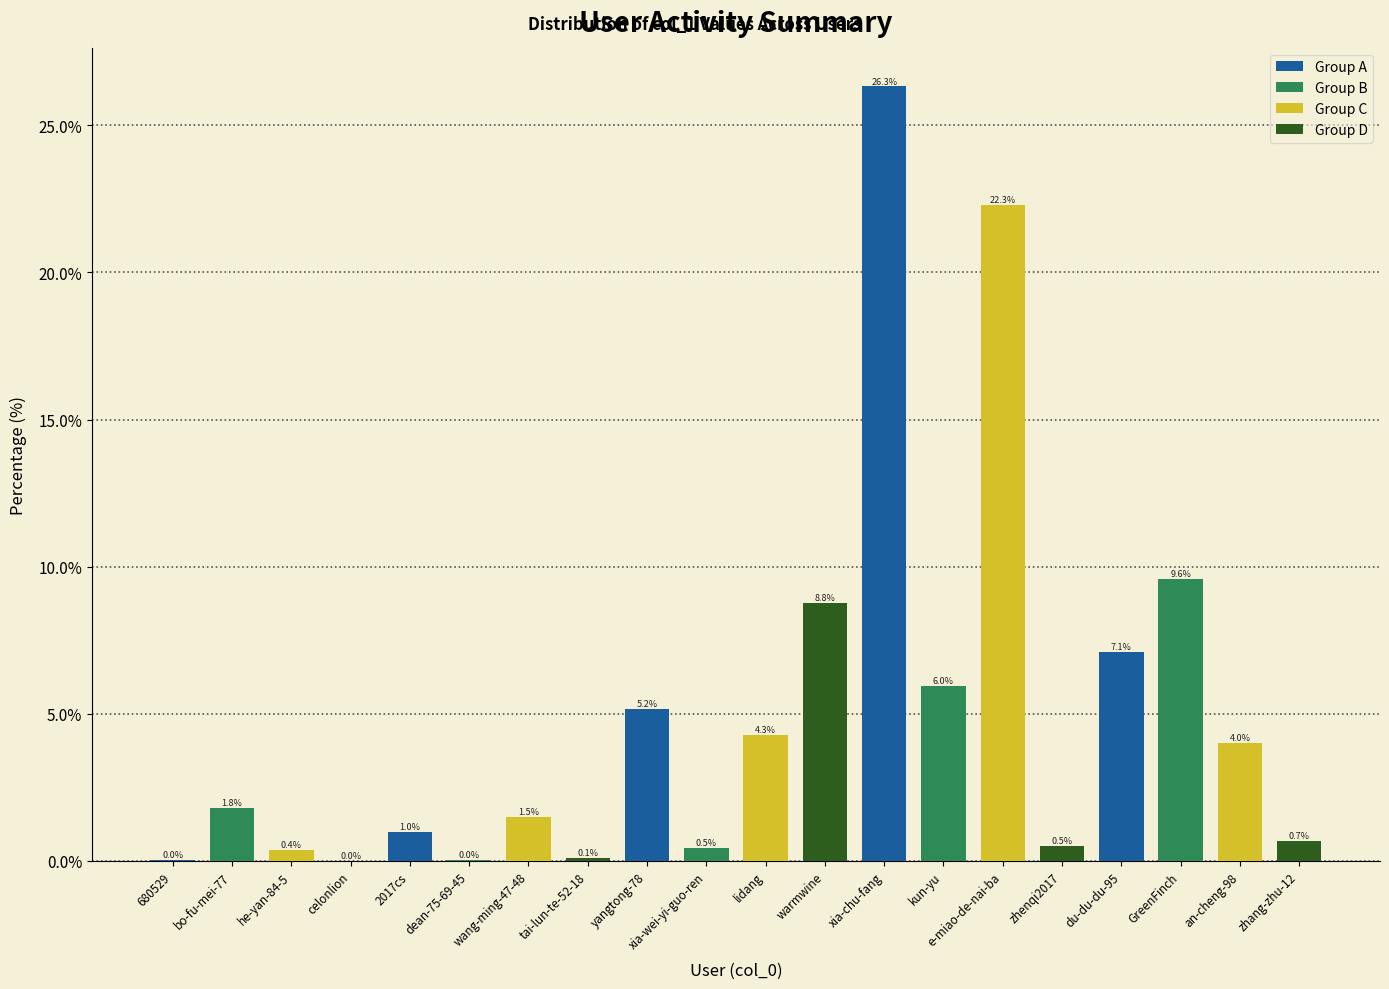

Which label corresponds to the largest value in the chart?

xia-chu-fang